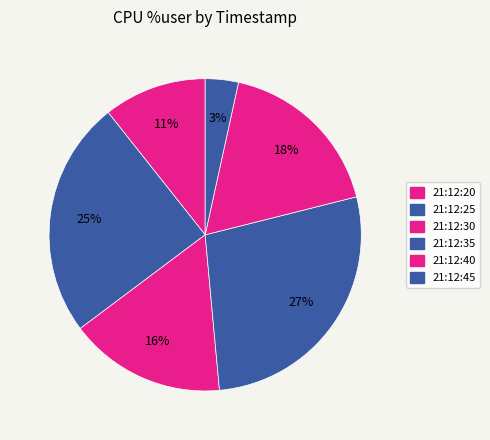

Rank the categories by value from highest to lowest.

21:12:35, 21:12:25, 21:12:40, 21:12:30, 21:12:20, 21:12:45